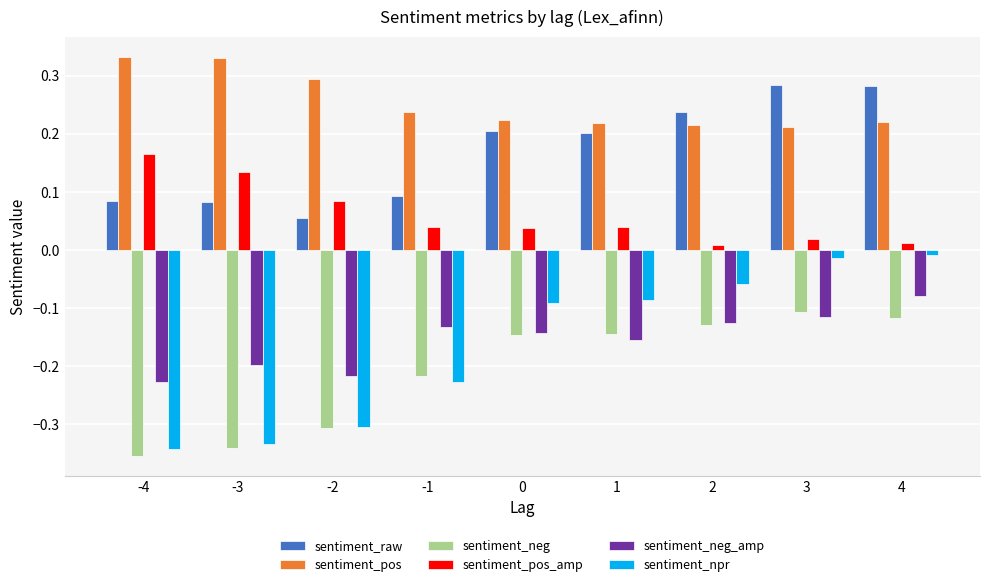

What are all the series names shown in the legend?

sentiment_raw, sentiment_pos, sentiment_neg, sentiment_pos_amp, sentiment_neg_amp, sentiment_npr